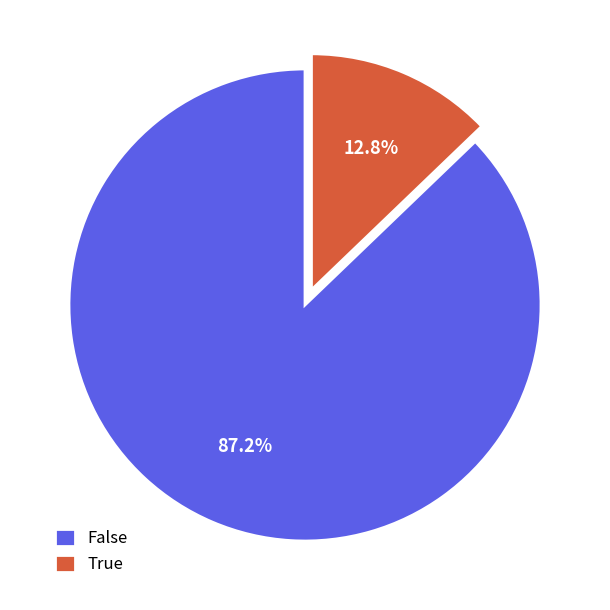

Do True and False together represent more than half of the pie?

Yes